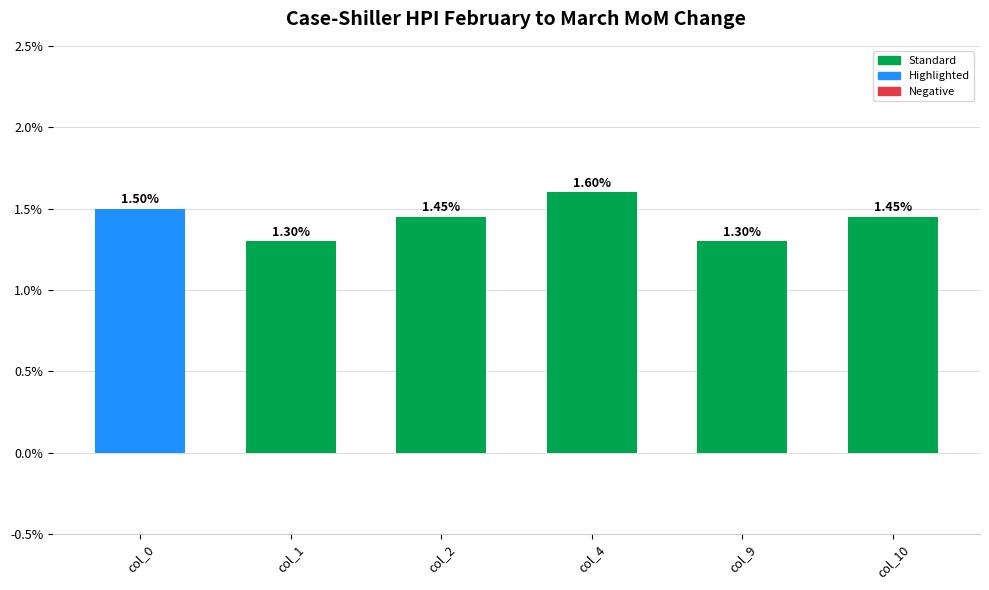

Does the chart contain stacked bars?

No